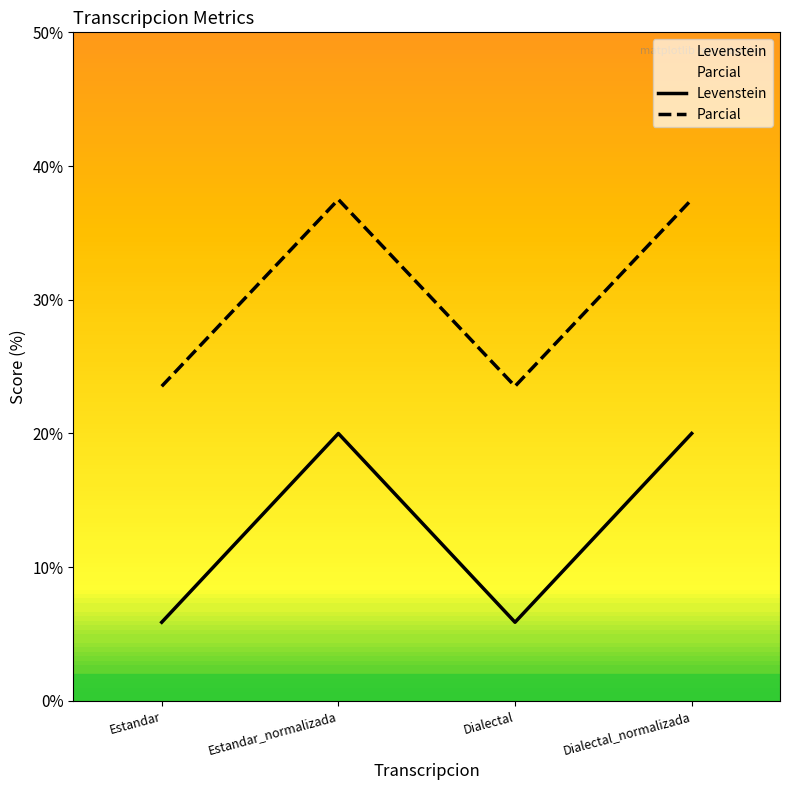

At which label is Levenstein closest to 12?

Estandar